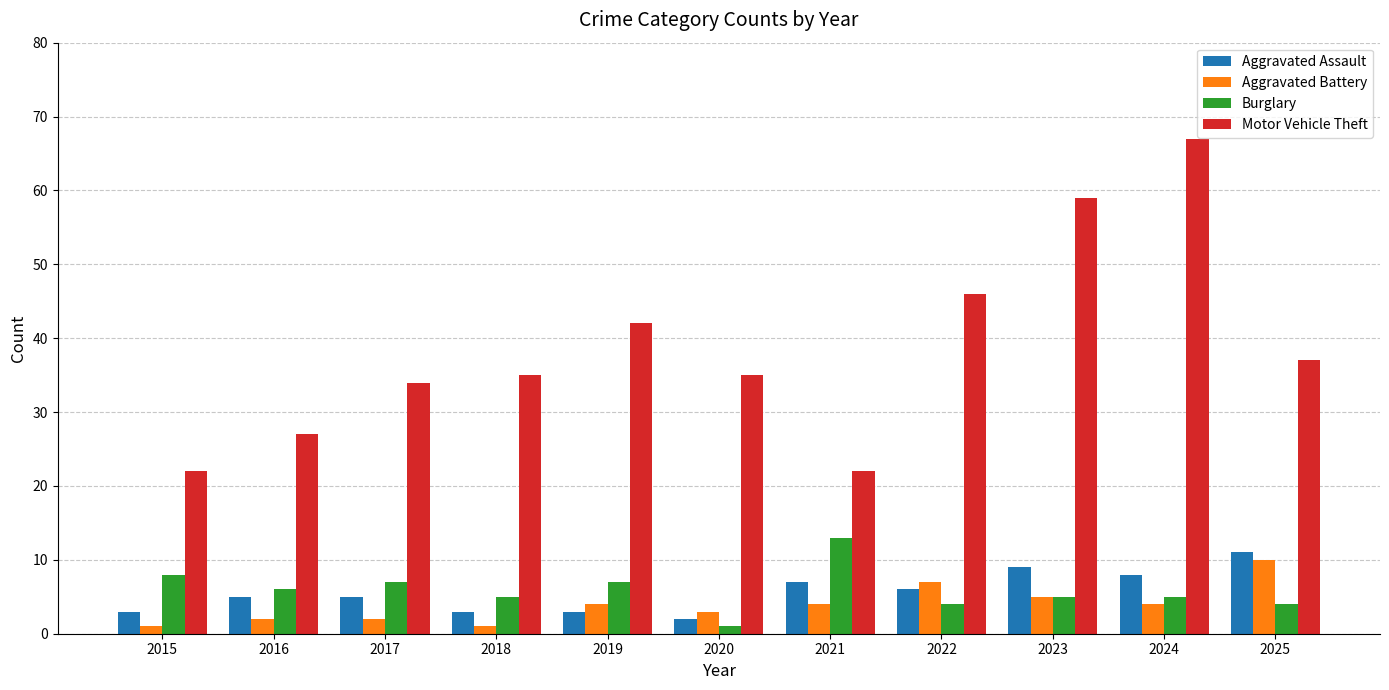

Which series has the widest spread of values?

Motor Vehicle Theft